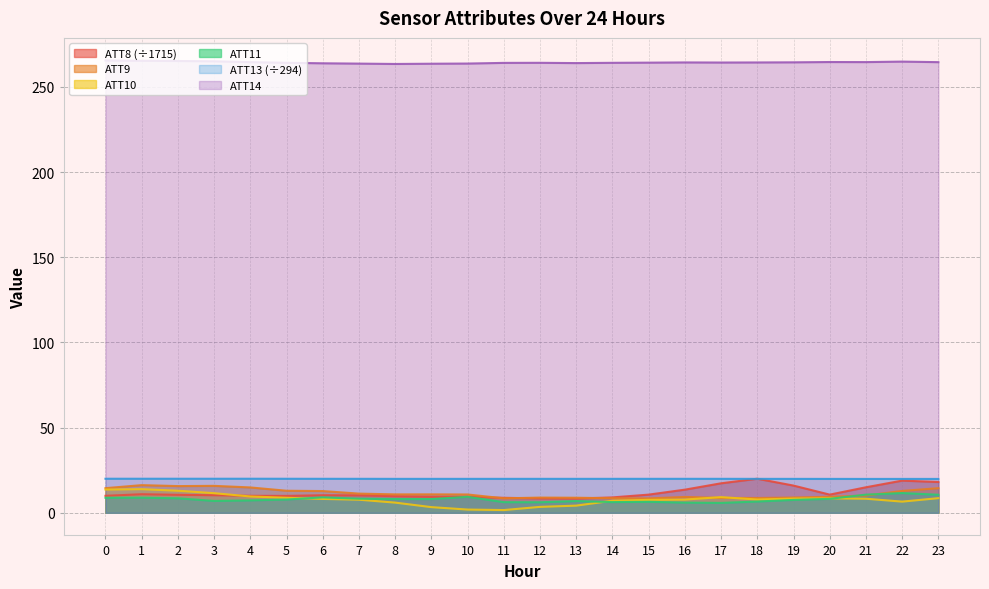

How many times do ATT8 and ATT11 cross each other?

2